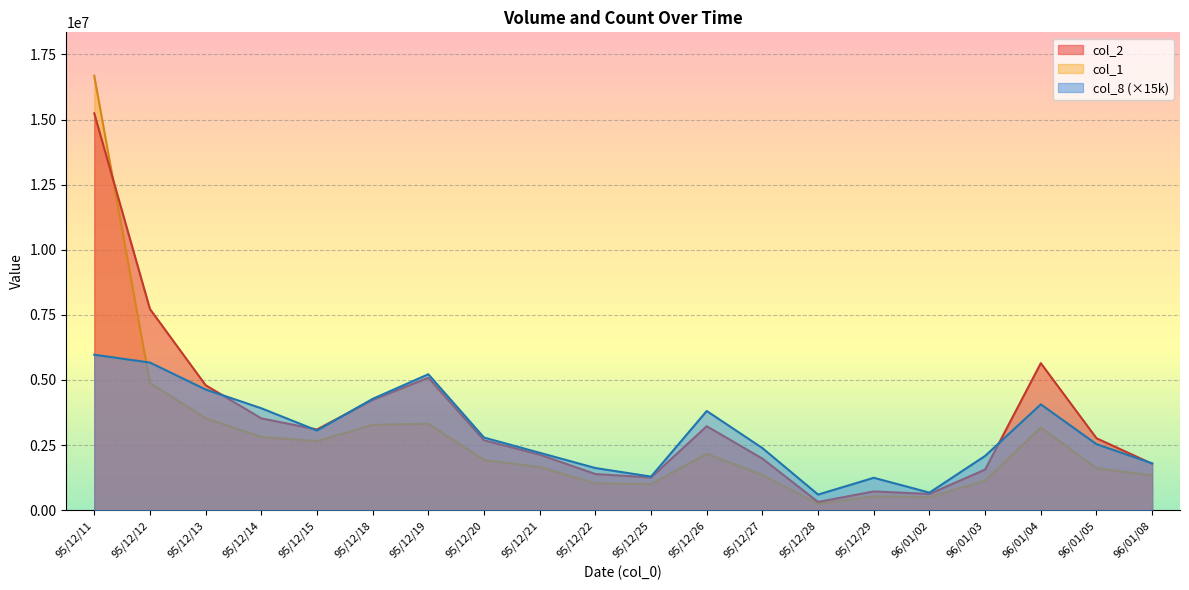

Reading left to right, list all the values displayed in this chart.

col_2: 15237700	7725920	4800970	3526470	3099270	4234360	5088410	2684790	2134370	1388890	1257140	3225090	1981390	316250	721920	624100	1560850	5646200	2763520	1781580
col_1: 16681000	4882000	3536000	2812000	2652000	3276000	3321000	1929000	1659000	1032000	1003000	2167000	1352000	240000	534000	500000	1136000	3173000	1610000	1338000
col_8: 5970000	5670000	4635000	3915000	3060000	4275000	5220000	2790000	2205000	1620000	1290000	3810000	2385000	600000	1245000	675000	2085000	4065000	2535000	1800000